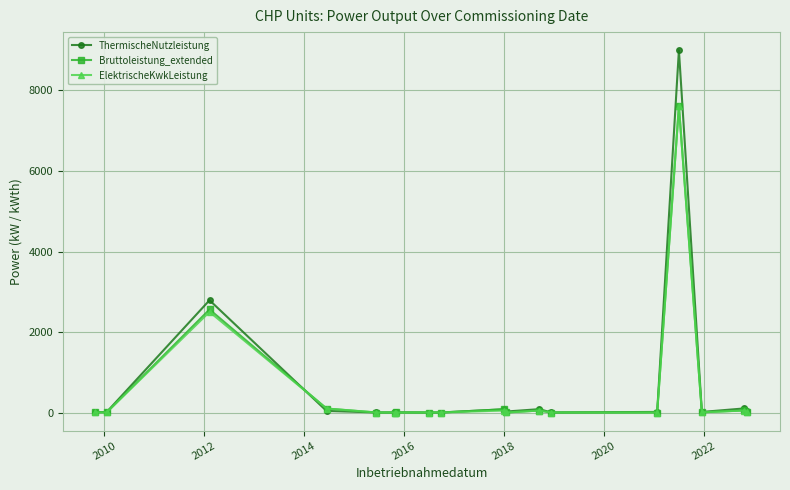

True or false: ThermischeNutzleistung has more than 2 points higher than both neighbors.

True